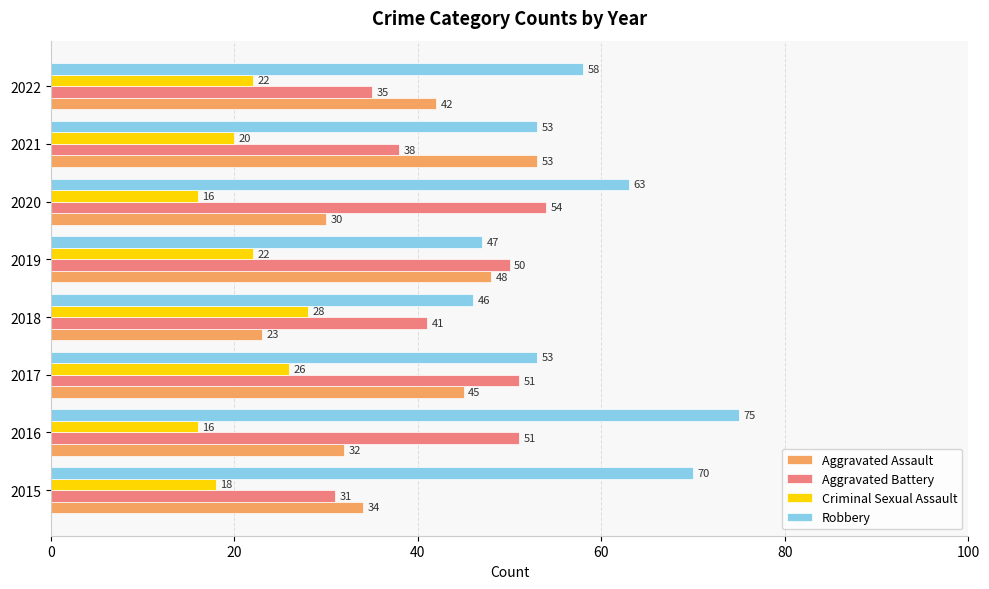

Which series has the widest spread of values?

Aggravated Assault